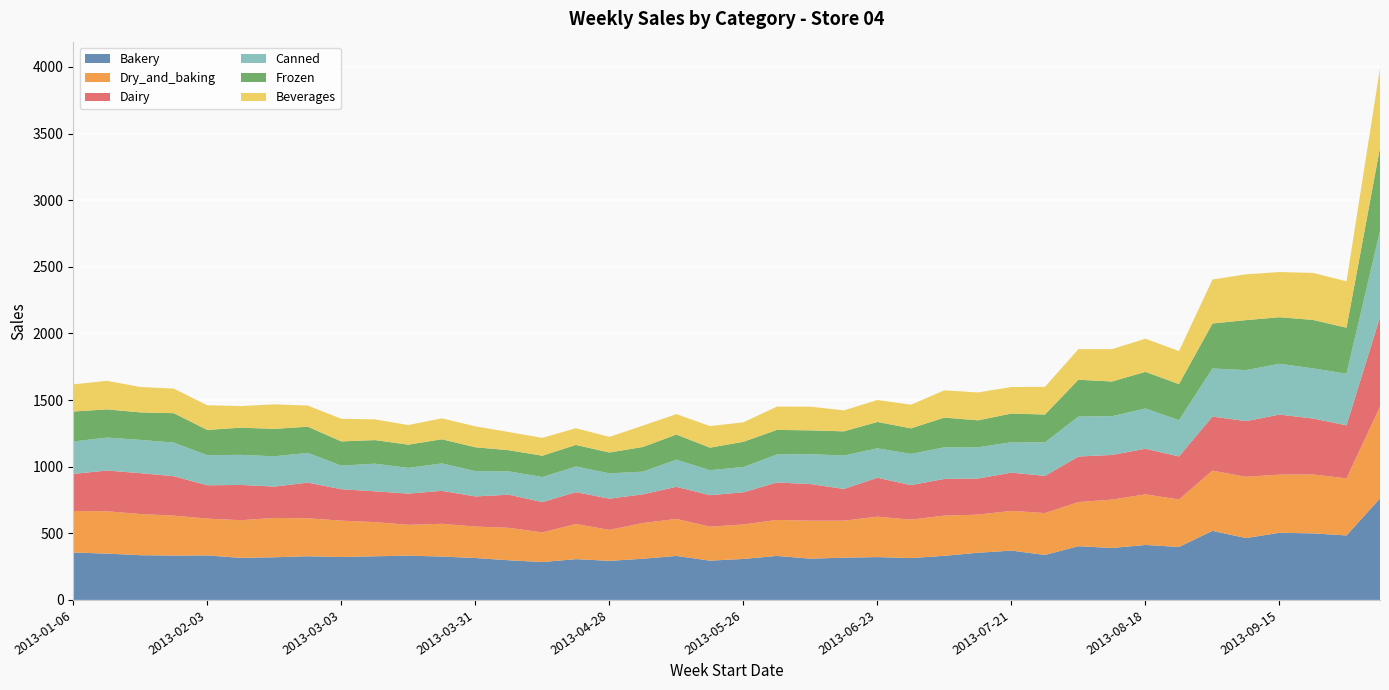

Reading left to right, extract all data points from this chart.

Bakery: 355.8	347.8	335.8	332.9	334.1	315.6	320.1	327.7	322.1	327.6	332.3	325.7	314.5	297.6	284.3	306.2	293.3	309.2	330.3	294.8	307.6	330.3	309.9	317.2	321.6	314.0	331.3	354.1	370.3	337.6	403.2	389.9	412.7	397.6	518.5	464.3	504.0	499.6	483.8	762.1
Dry_and_baking: 311.7	317.5	309.1	299.4	276.0	282.6	295.1	284.8	273.0	256.6	231.3	245.7	236.2	243.5	222.4	263.3	232.4	268.0	277.5	254.8	258.6	269.9	284.7	277.6	303.1	288.6	301.5	285.9	298.2	314.3	331.1	363.1	379.6	356.0	451.9	459.6	436.3	442.1	428.5	688.5
Dairy: 278.3	305.9	306.5	296.3	250.1	264.8	235.2	268.0	235.9	231.0	234.3	247.3	226.0	248.6	227.4	239.5	234.3	215.3	241.0	236.5	241.5	281.0	275.1	238.1	292.1	259.1	275.4	271.1	286.8	278.9	342.0	335.0	342.1	323.0	405.4	418.1	450.5	419.7	398.0	672.7
Canned: 243.2	247.4	249.7	251.8	226.1	225.7	227.3	223.0	176.9	207.4	192.9	205.9	190.0	175.2	188.1	192.4	190.0	170.2	203.7	187.3	189.8	210.4	224.1	250.8	220.9	234.3	237.0	234.5	227.8	251.8	300.0	290.9	302.3	272.1	361.0	382.8	381.4	376.5	387.2	645.9
Frozen: 224.9	211.5	206.3	221.0	189.4	204.0	206.0	196.4	181.7	176.9	174.4	181.2	178.8	158.6	159.9	162.0	156.2	185.3	188.5	169.3	189.0	184.2	178.7	181.6	197.7	191.8	223.0	202.2	215.6	208.8	276.2	260.1	274.9	270.9	337.6	375.0	349.4	363.4	345.5	623.7
Beverages: 203.8	214.3	190.8	184.3	185.2	161.8	184.0	158.5	170.1	155.5	147.2	157.0	157.2	136.6	133.9	125.3	117.4	160.2	153.6	162.0	146.4	174.9	177.7	157.4	165.2	177.4	204.8	209.1	199.3	207.9	229.5	242.8	248.9	247.8	329.9	343.7	339.2	352.9	348.0	596.9